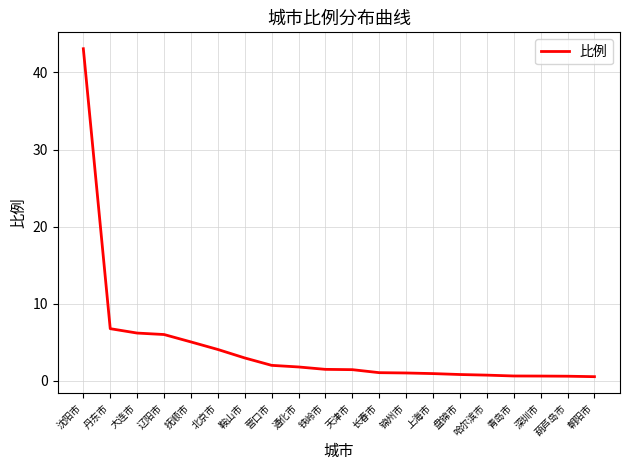

What is the change in value from 辽阳市 to 铁岭市?

-4.5